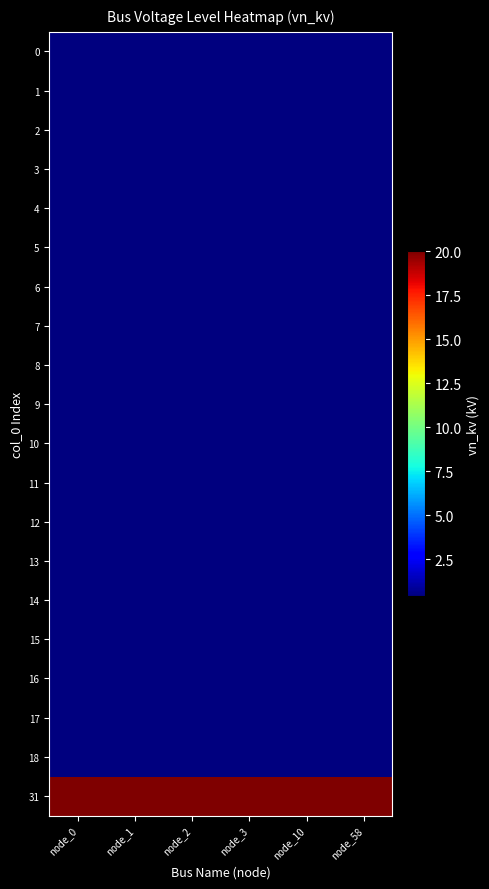

Which has a higher value, node_3 or node_58?

node_3